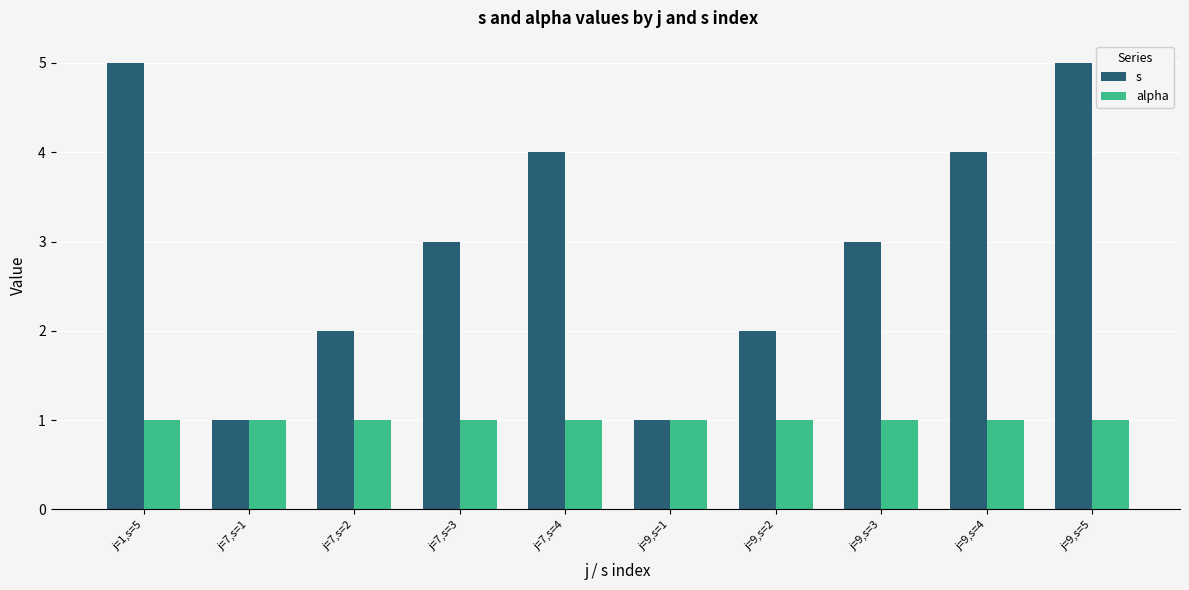

Rank the series at j=9,s=4 from lowest to highest value.

alpha, s